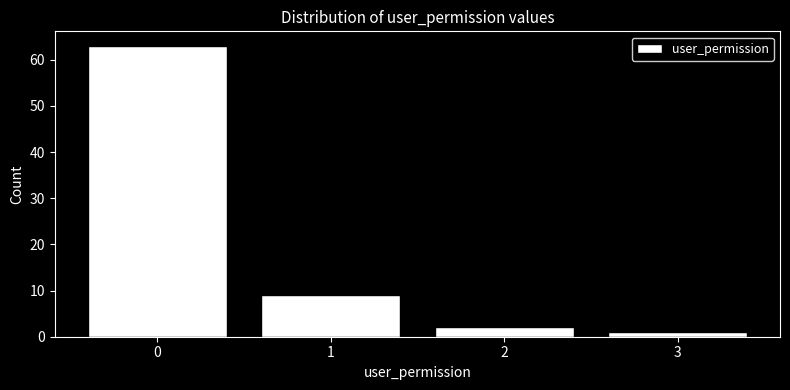

Reading left to right, transcribe this chart: for each bar, give the range it covers on the x-axis and its height. The values are not printed on the chart, so give them approximately, as read against the axis.

-0.5 to 0.5: 63
0.5 to 1.5: 9
1.5 to 2.5: 2
2.5 to 3.5: 1